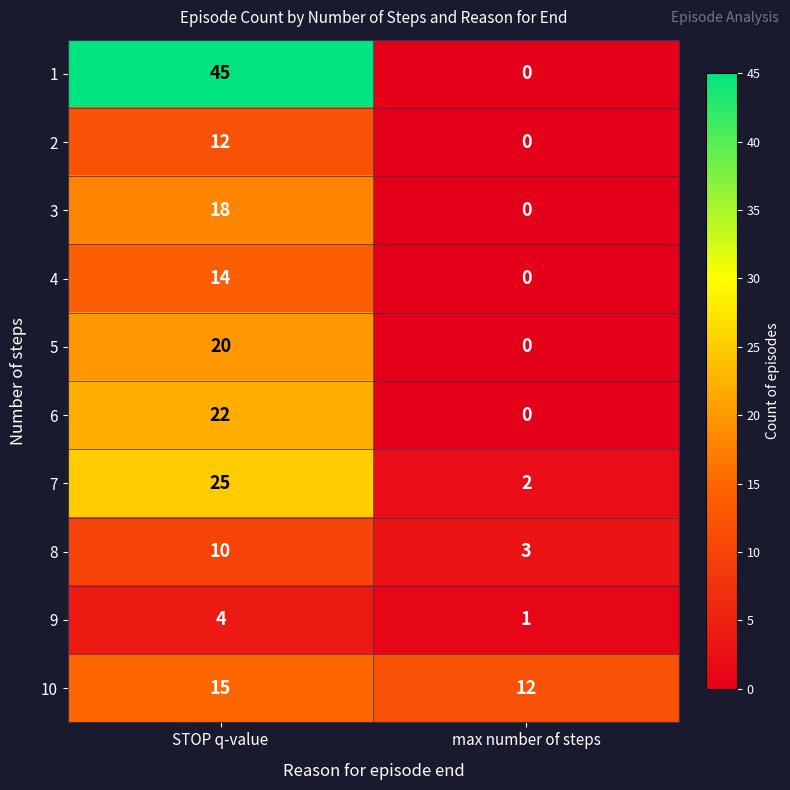

At how many categories does at least one series exceed 26?

1